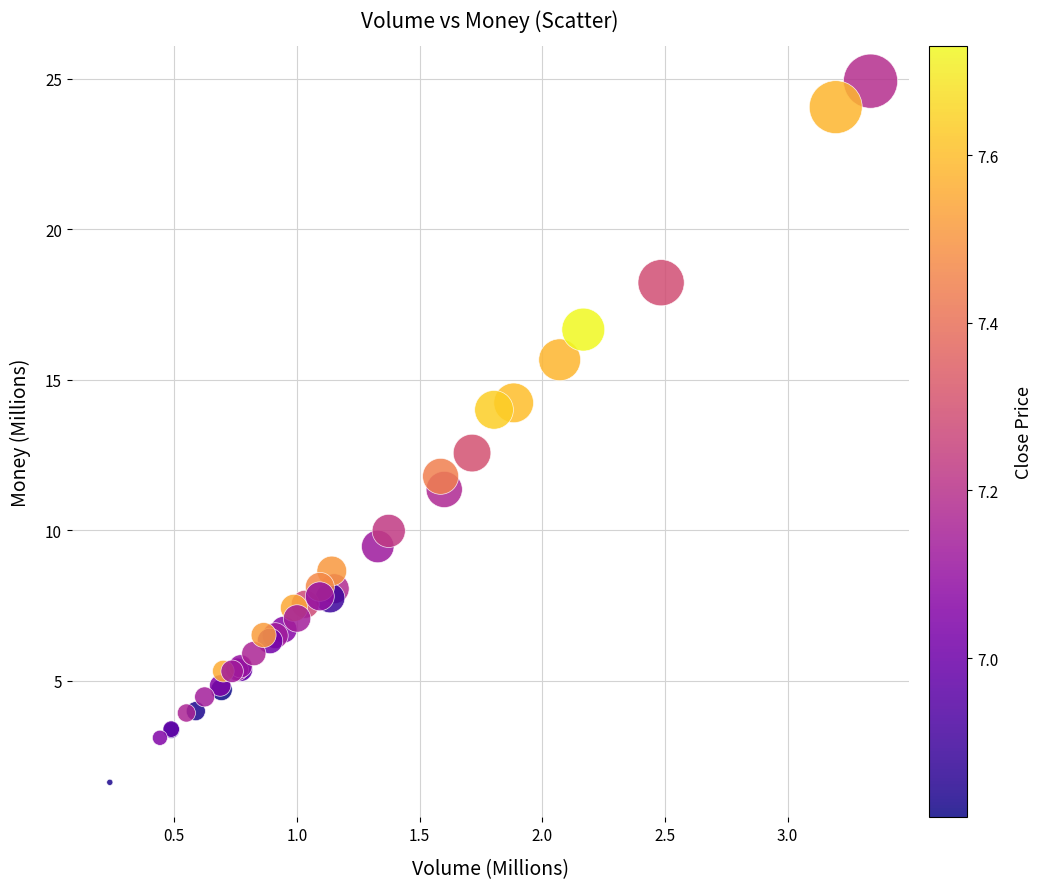

What Y value in the scatter plot is closest to 13?

12.6